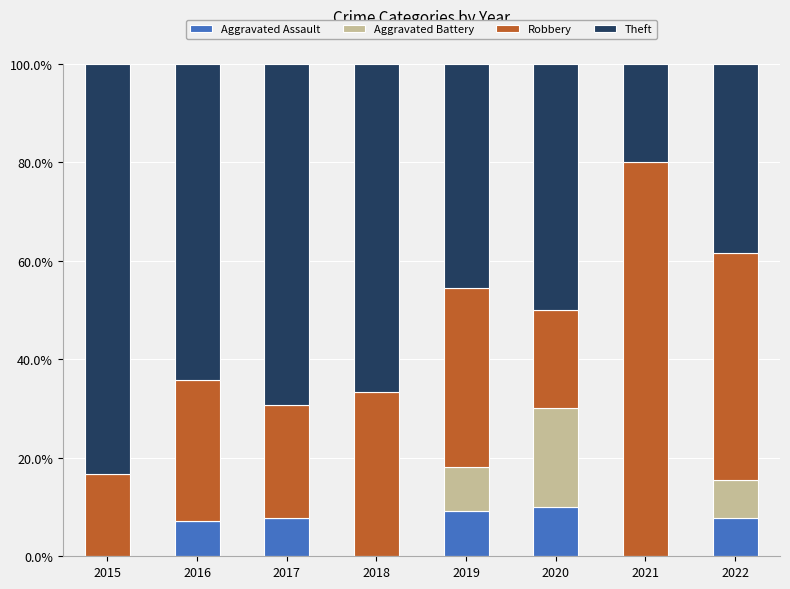

What is the sum of all Aggravated Assault values?

41.6